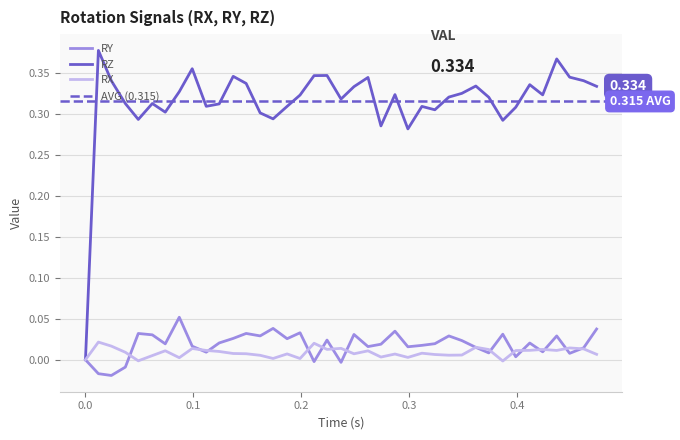

What is the average value of the RZ series?

0.3